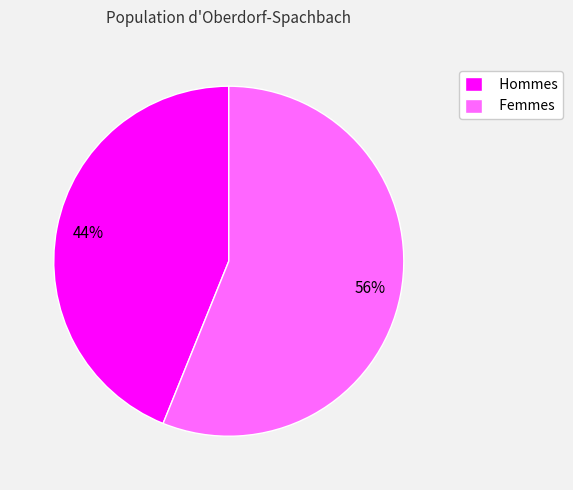

Is there a majority slice in this chart?

Yes